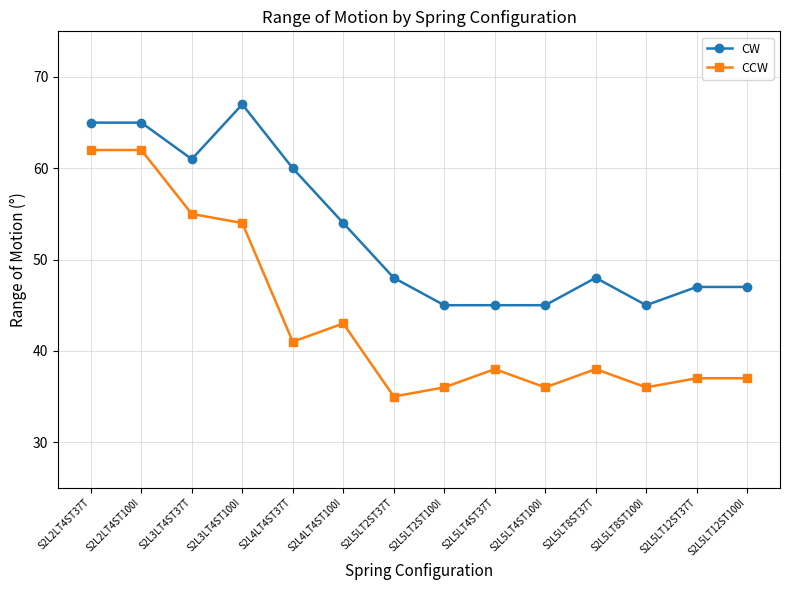

At which category does CCW reach its first local valley?

S2L4LT4ST37T